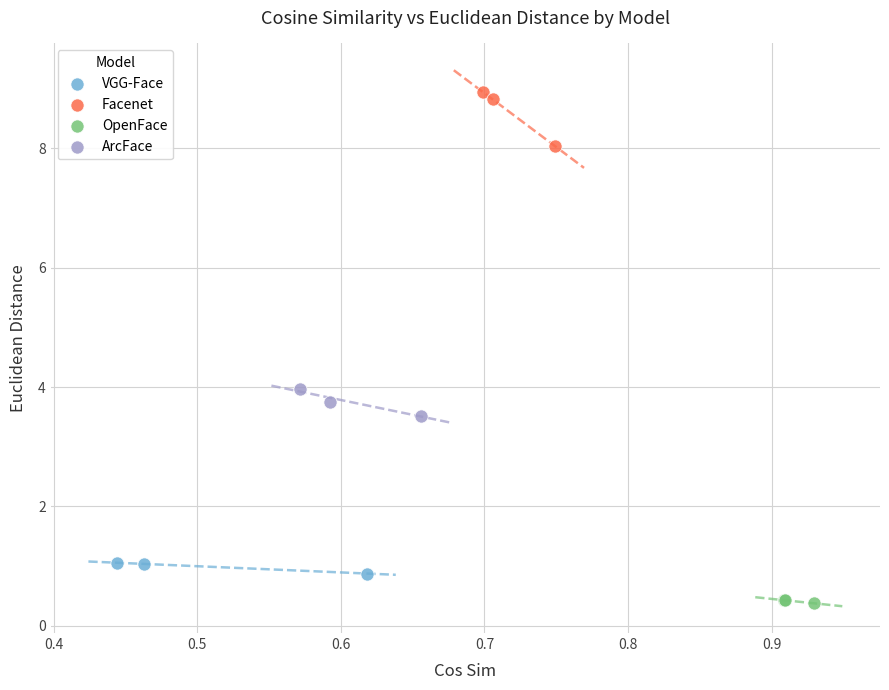

Which series reaches the maximum Y coordinate?

Facenet